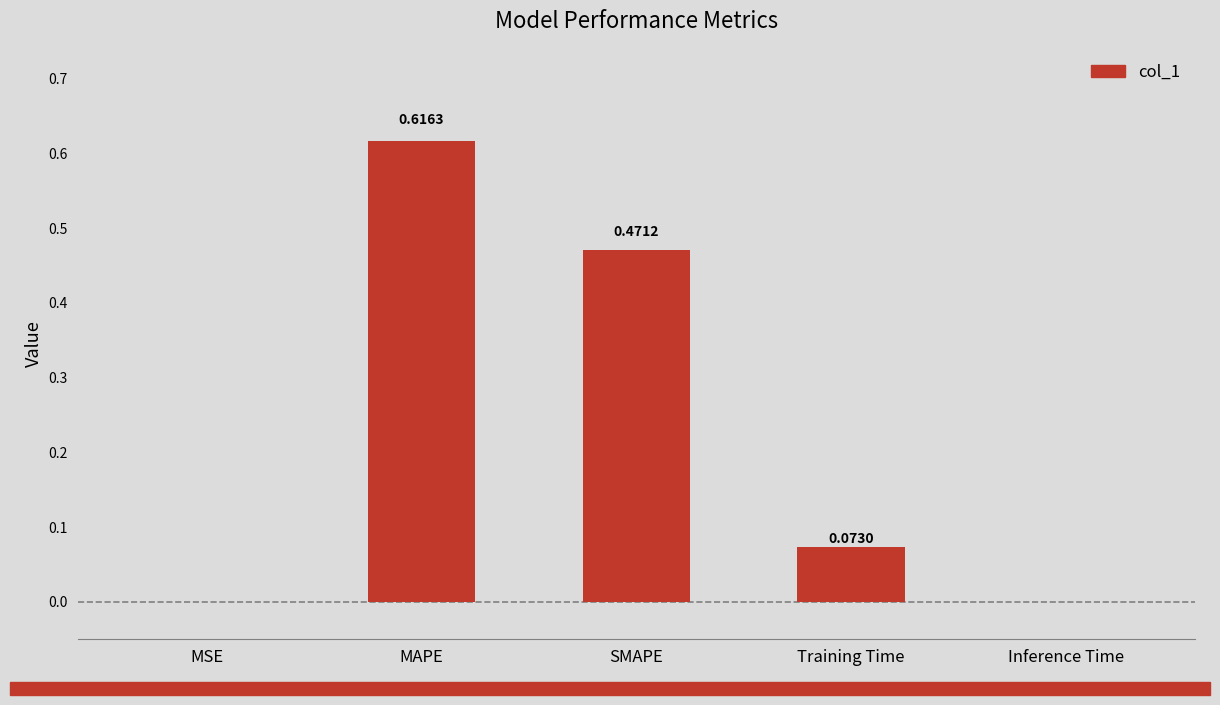

What is the sum of all values?

1.2